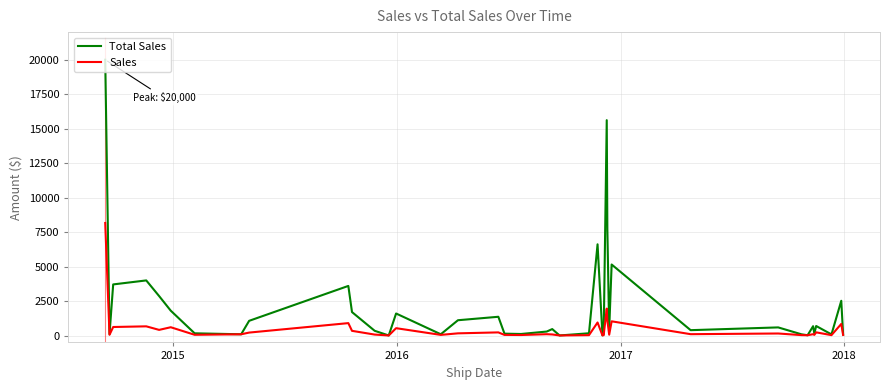

What is the highest value of the Total Sales series?

20000.0